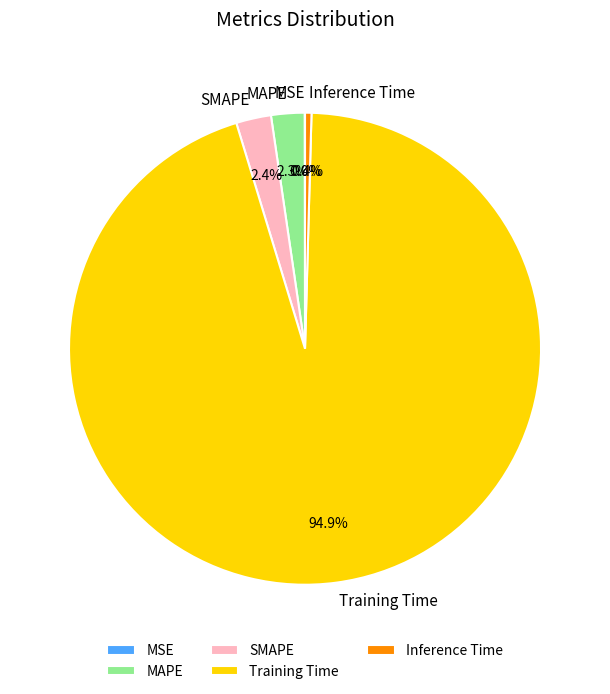

Between Inference Time and MAPE, which is larger?

MAPE